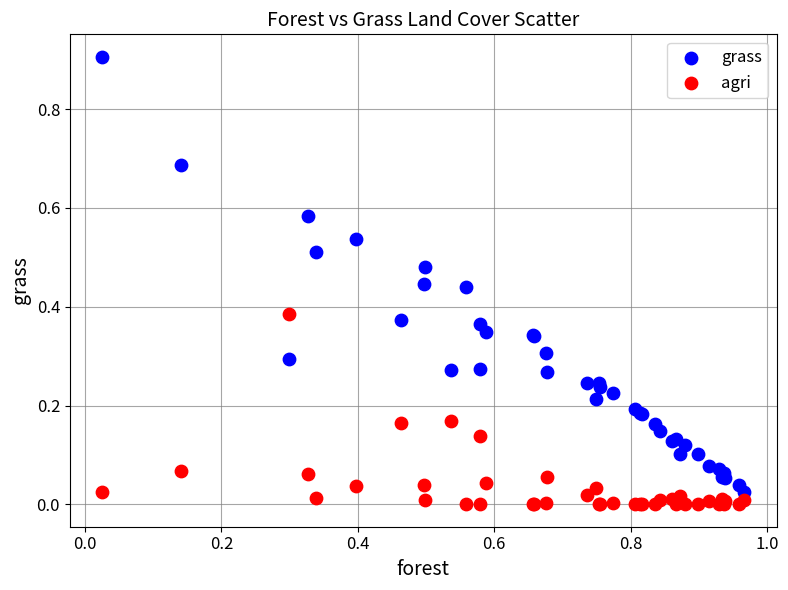

Which series has the largest Y range (max minus min)?

grass